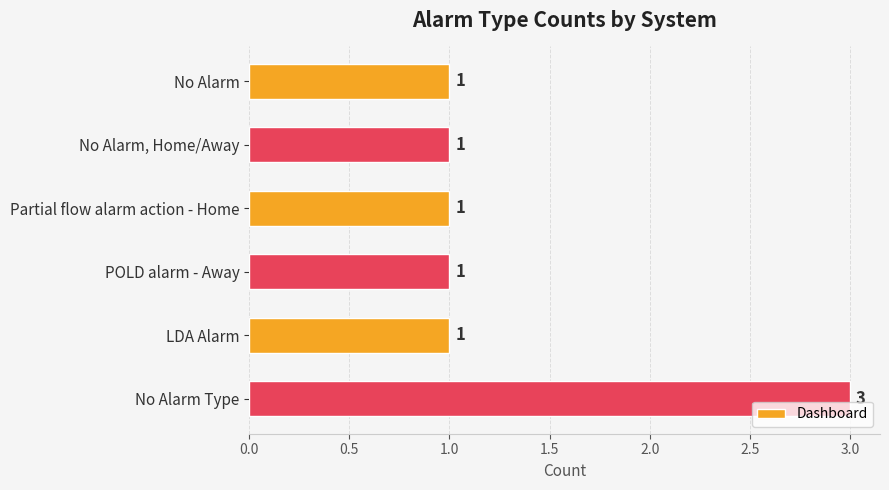

Reading top to bottom, what are all the values shown in this chart?

1	1	1	1	1	3